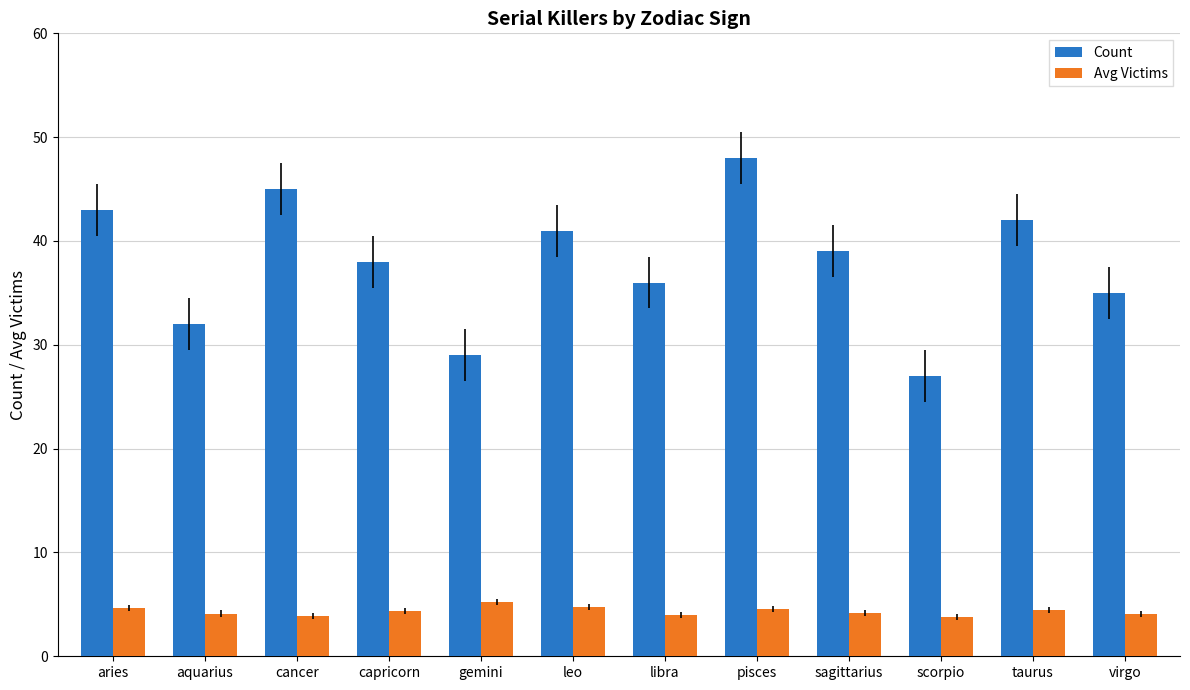

Which series has the largest total across all categories?

Count